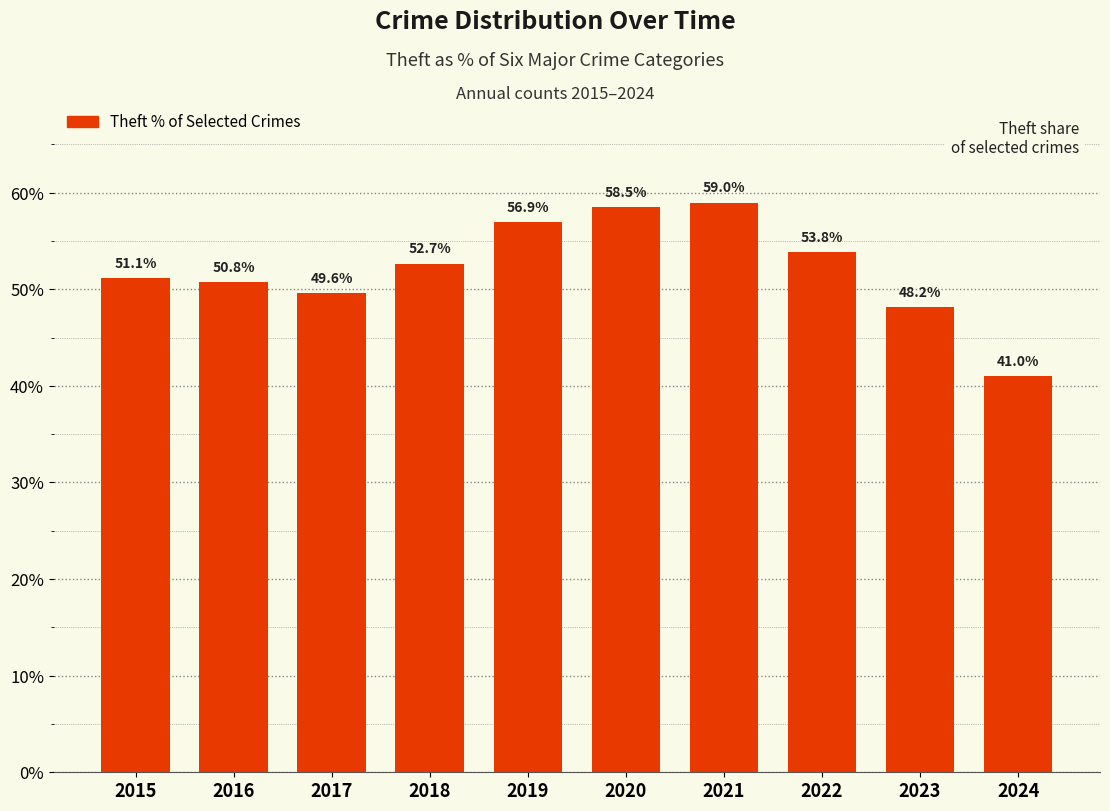

What is the value of the 10th bar from the left?

41.0